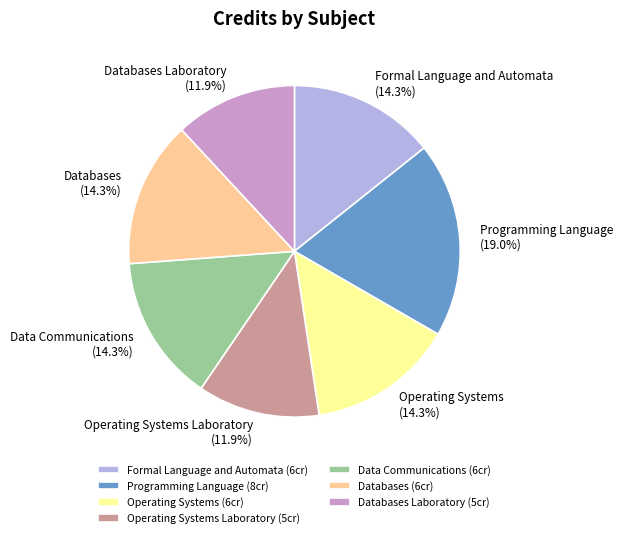

Do Operating Systems (6cr) and Programming Language (8cr) together represent more than half of the pie?

No